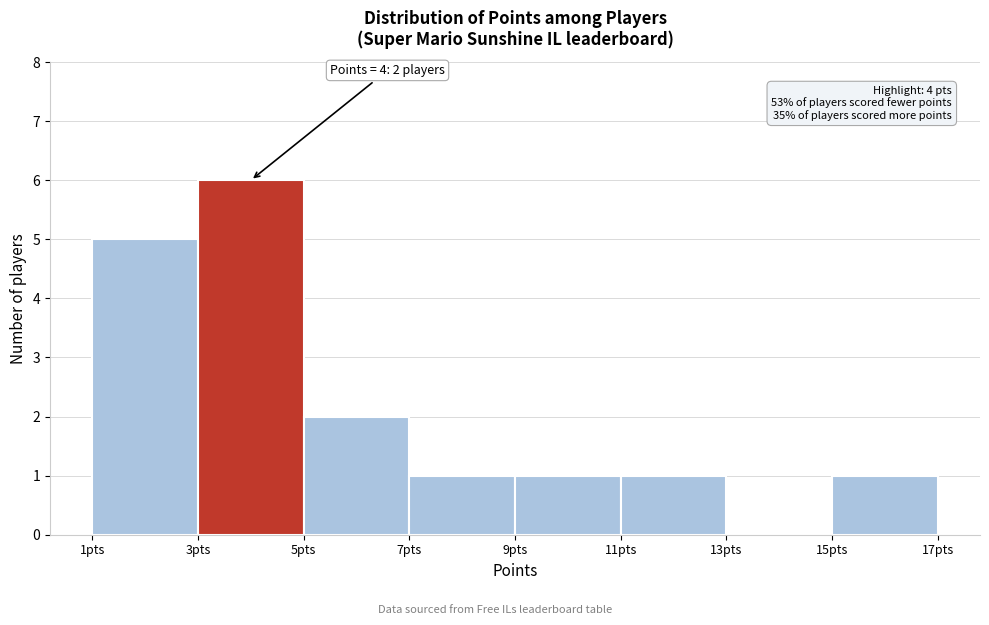

Which range on the x-axis has the tallest bar?

3 to 5